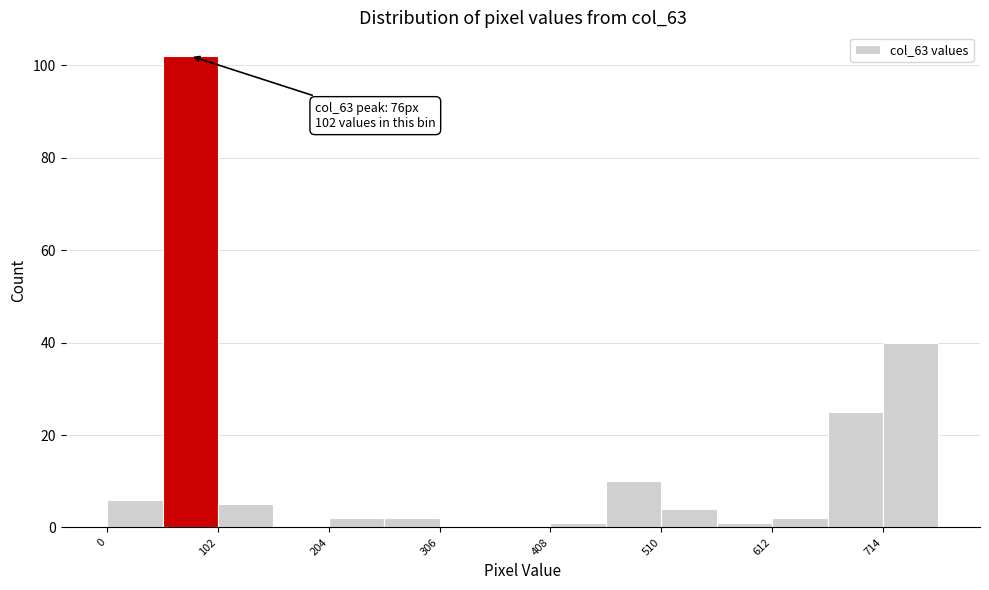

Read against the x-axis, roughly where is the centre of the tallest bar?

80